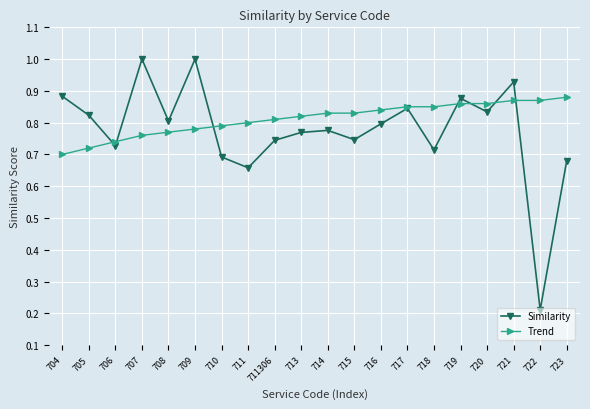

What is the difference between the second highest and second lowest values in the Similarity series?

0.3